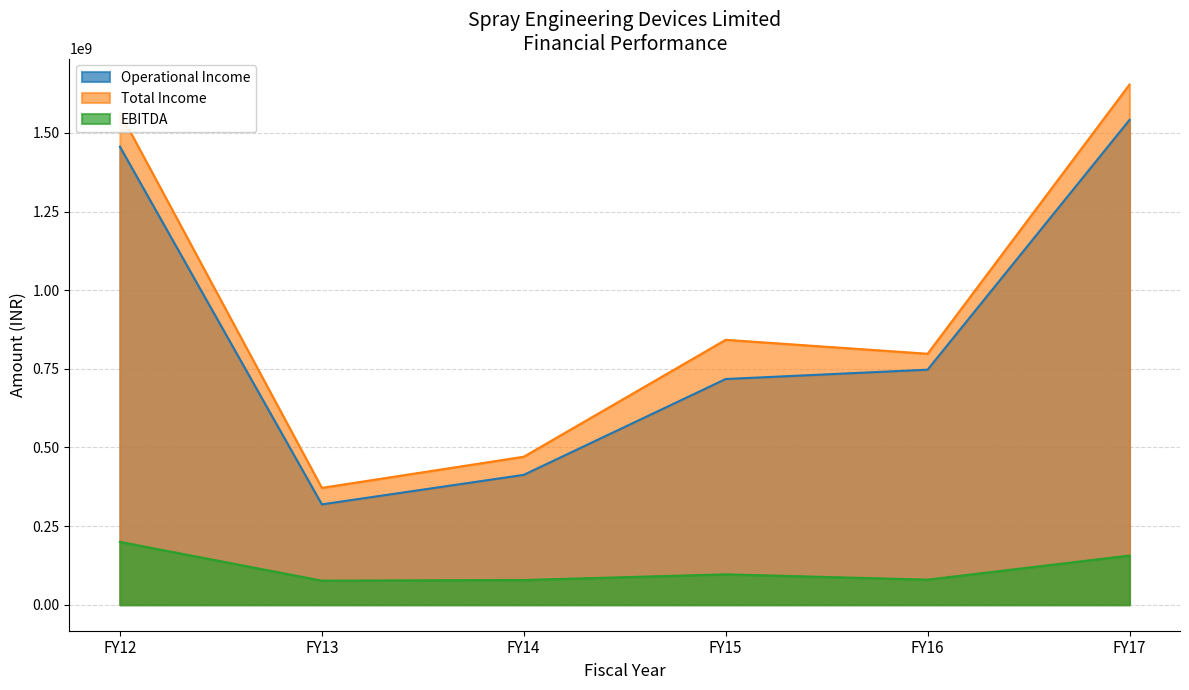

Which series has the largest total across all categories?

Total Income